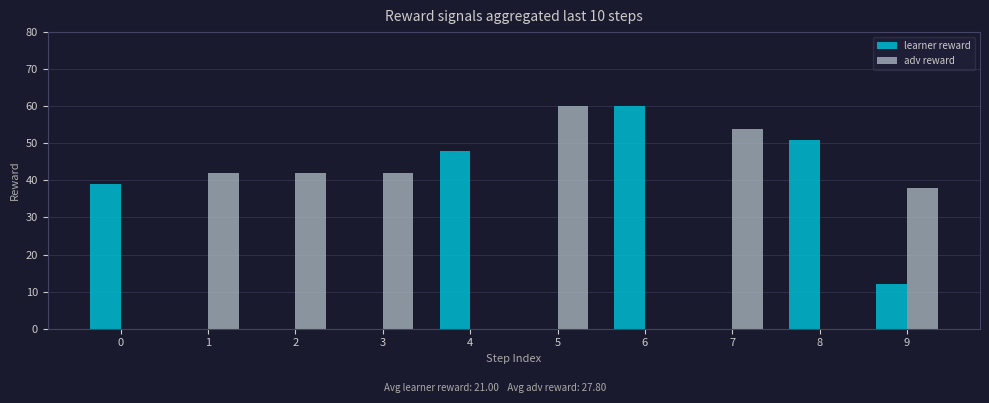

At which label is adv reward closest to 30?

9